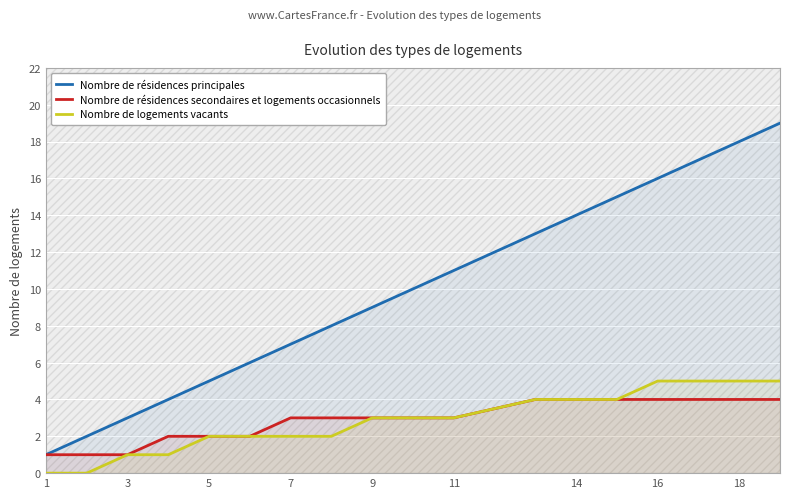

True or false: Nombre de logements vacants and Nombre de résidences secondaires et logements occasionnels cross at least once.

False